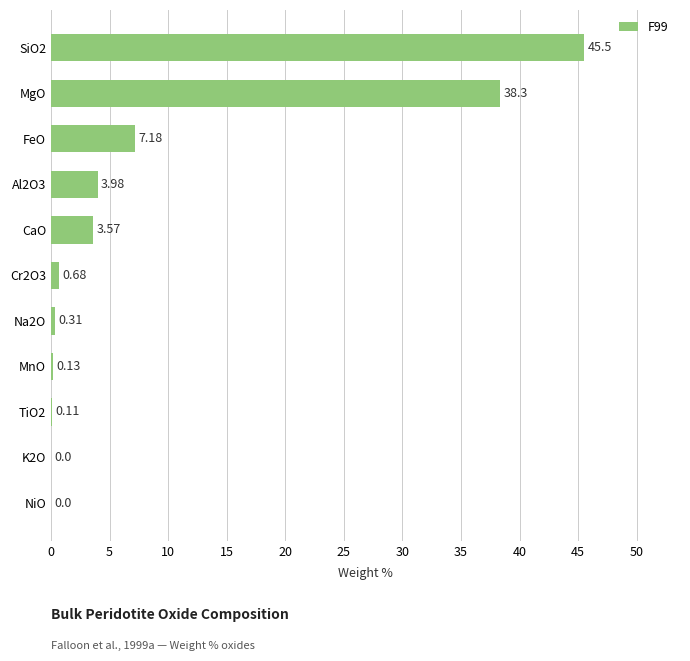

Which has a higher value, MgO or FeO?

MgO